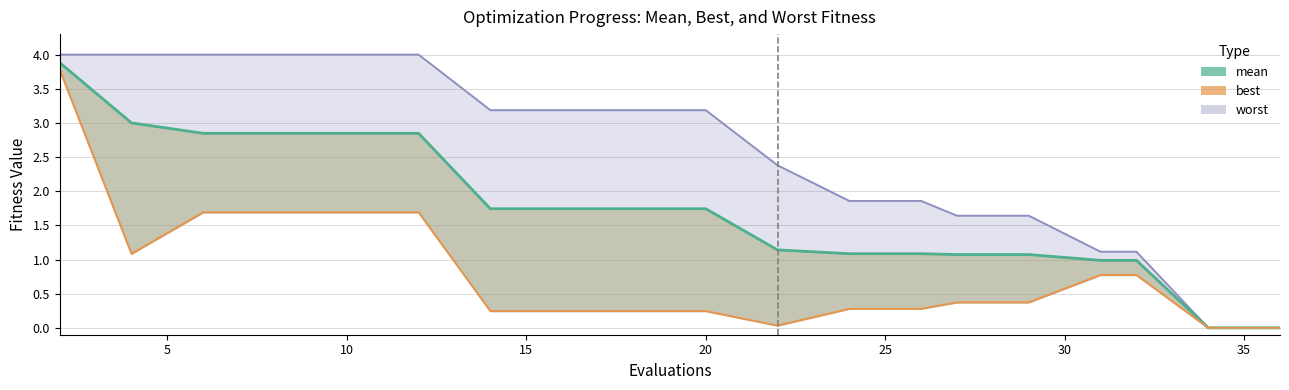

Is the value of worst (line) at 9 greater than the value of best (line) at 0?

No